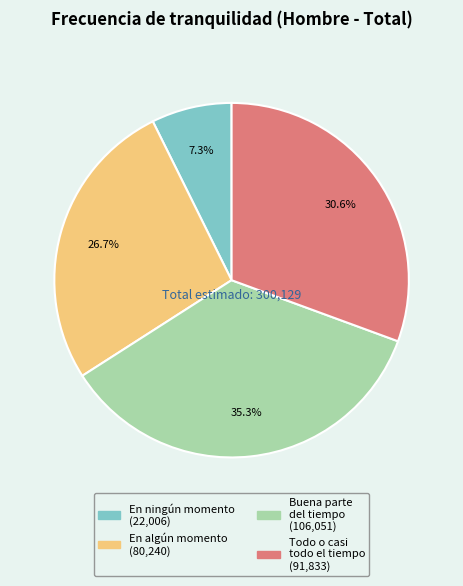

Does any single category account for the majority?

No